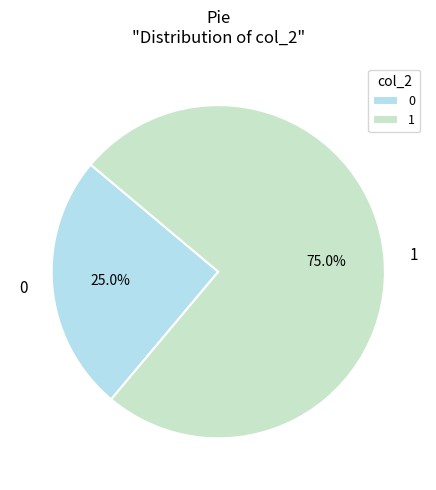

Which slice is the largest?

1